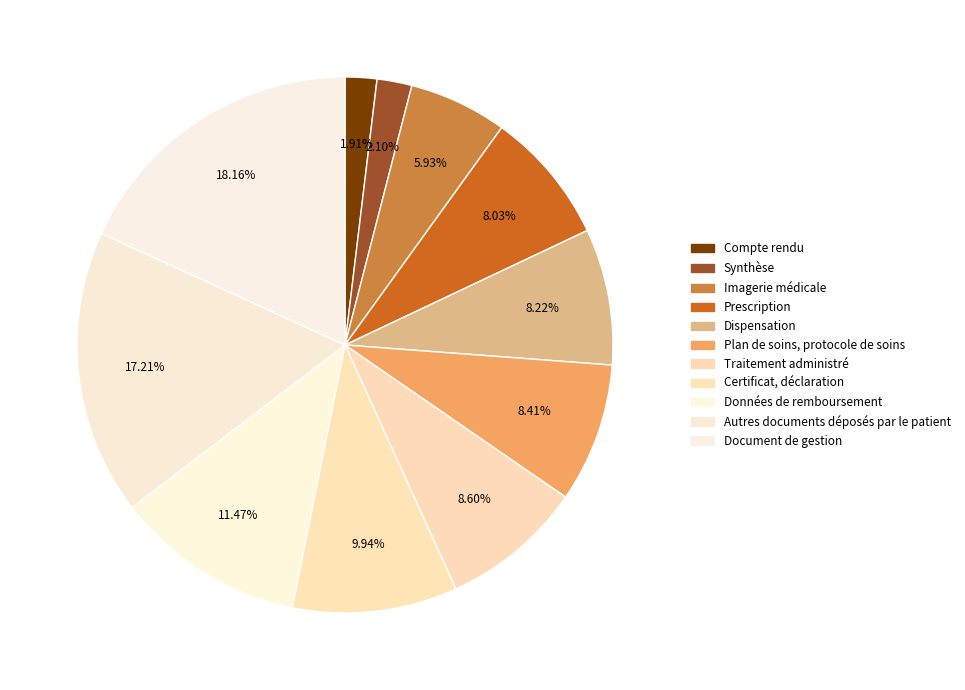

Does Plan de soins, protocole de soins represent more than half of the total?

No